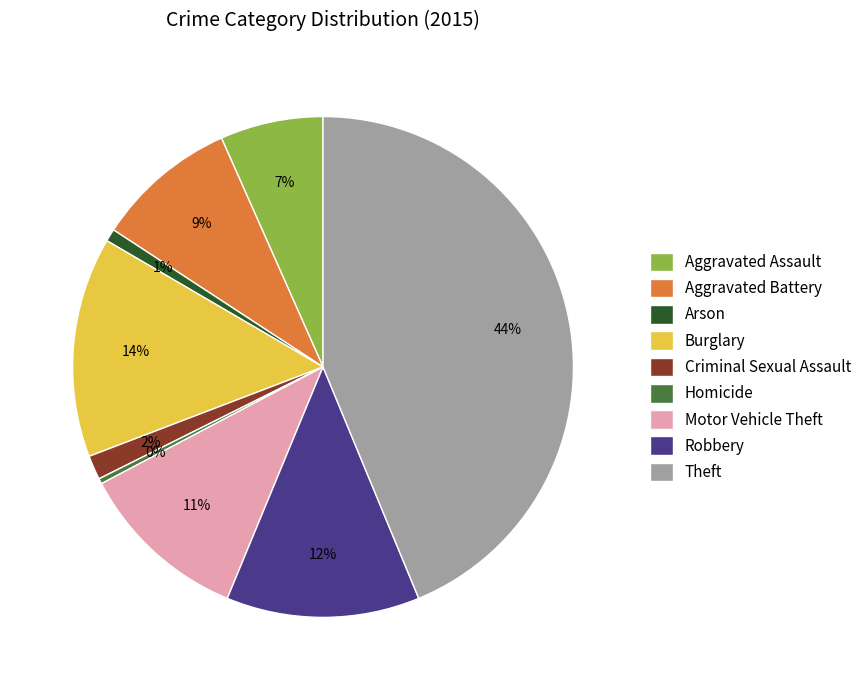

Which slice is the largest?

Theft